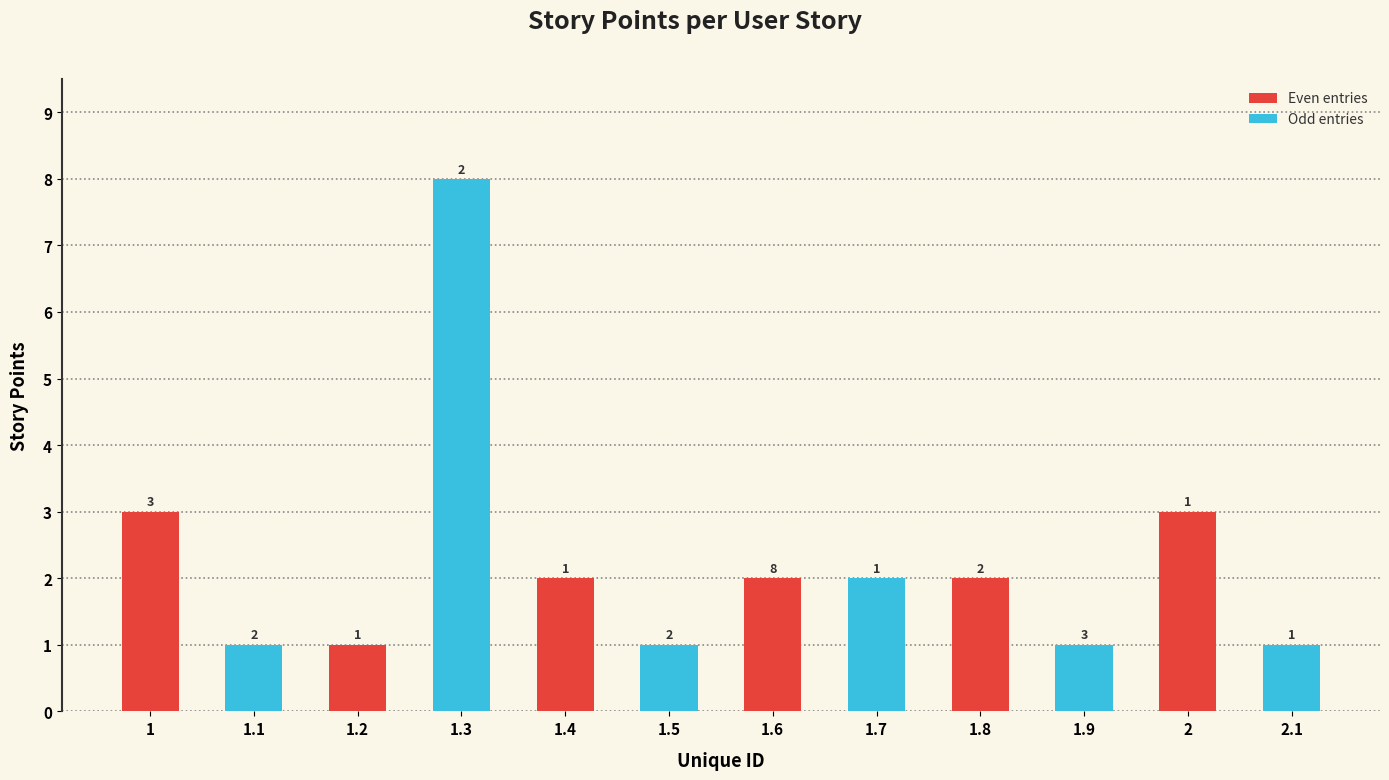

What is the minimum value shown in the chart?

1